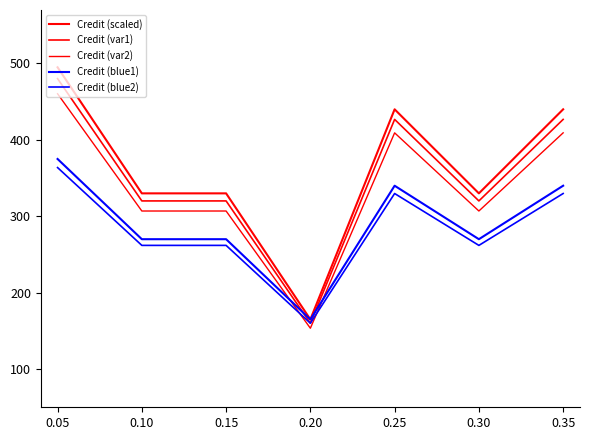

Reading left to right, list all the values displayed in this chart.

Credit (scaled): 495.0	330.0	330.0	165.0	440.0	330.0	440.0
Credit (var1): 480.1	320.1	320.1	160.0	426.8	320.1	426.8
Credit (var2): 460.4	306.9	306.9	153.5	409.2	306.9	409.2
Credit (blue1): 375.0	270.0	270.0	165.0	340.0	270.0	340.0
Credit (blue2): 363.8	261.9	261.9	160.0	329.8	261.9	329.8